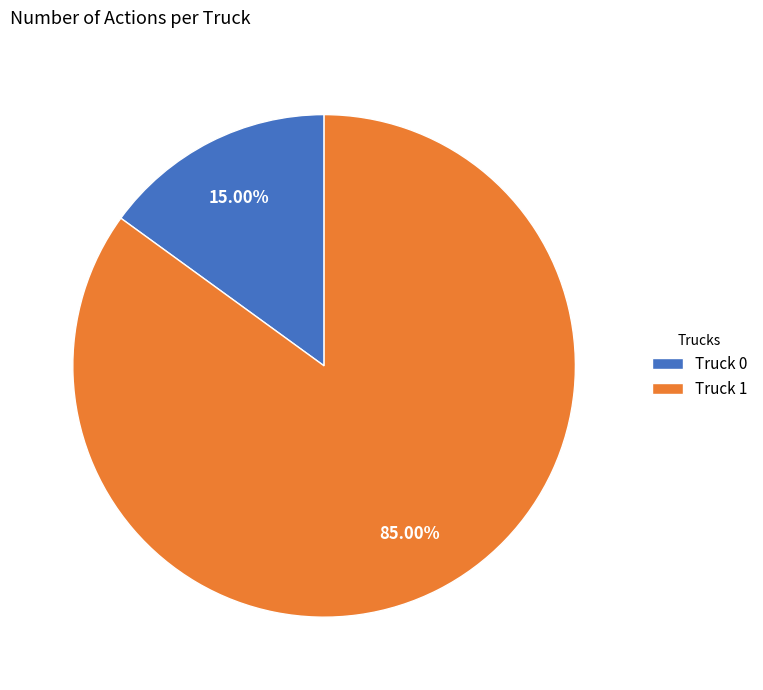

Which has a higher value, Truck 0 or Truck 1?

Truck 1